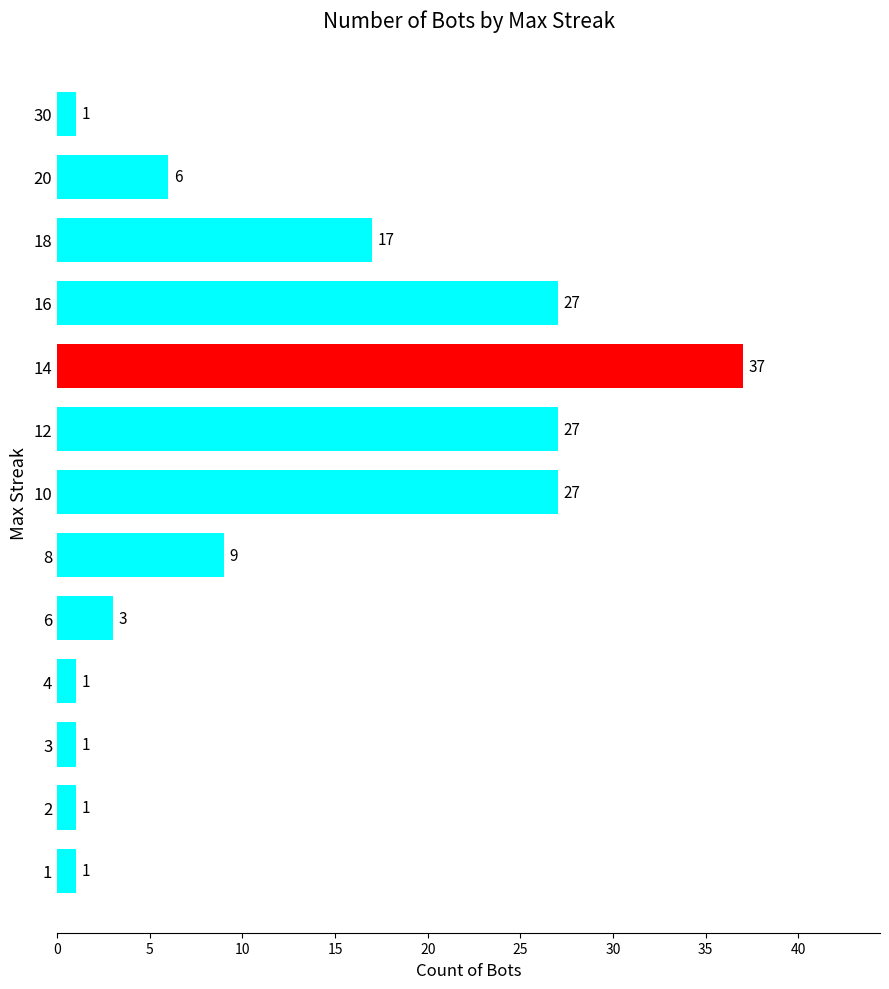

Approximately how many times larger is the value at 14 compared to 4?

37.0